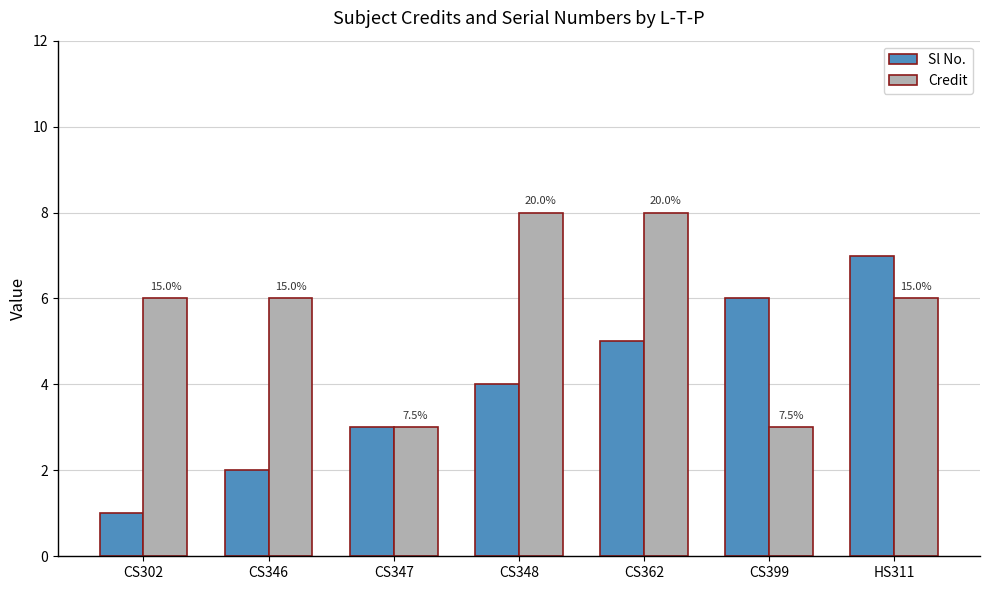

What is the total value across all series at CS399?

9